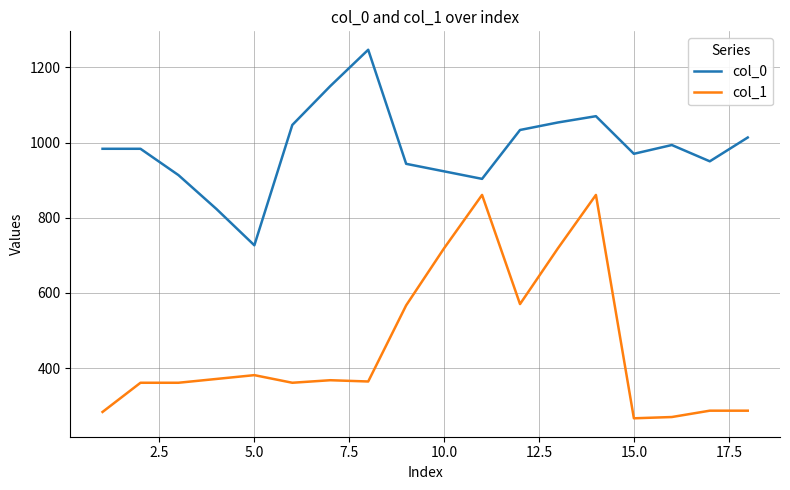

What is the lowest value of the col_0 series?

726.7